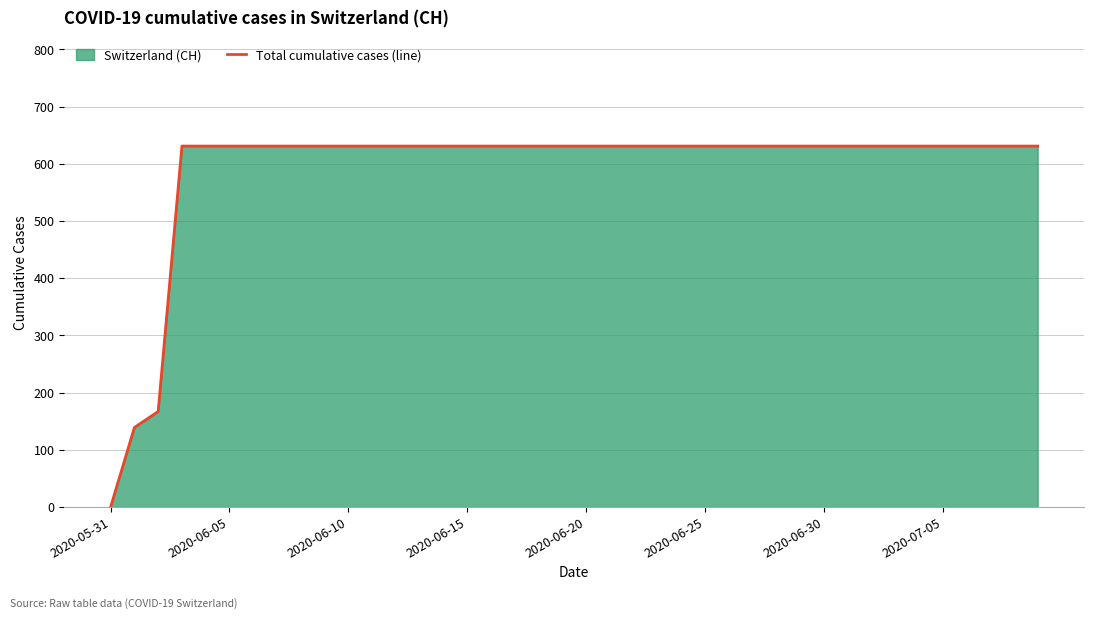

What is the difference between the maximum and minimum values?

631